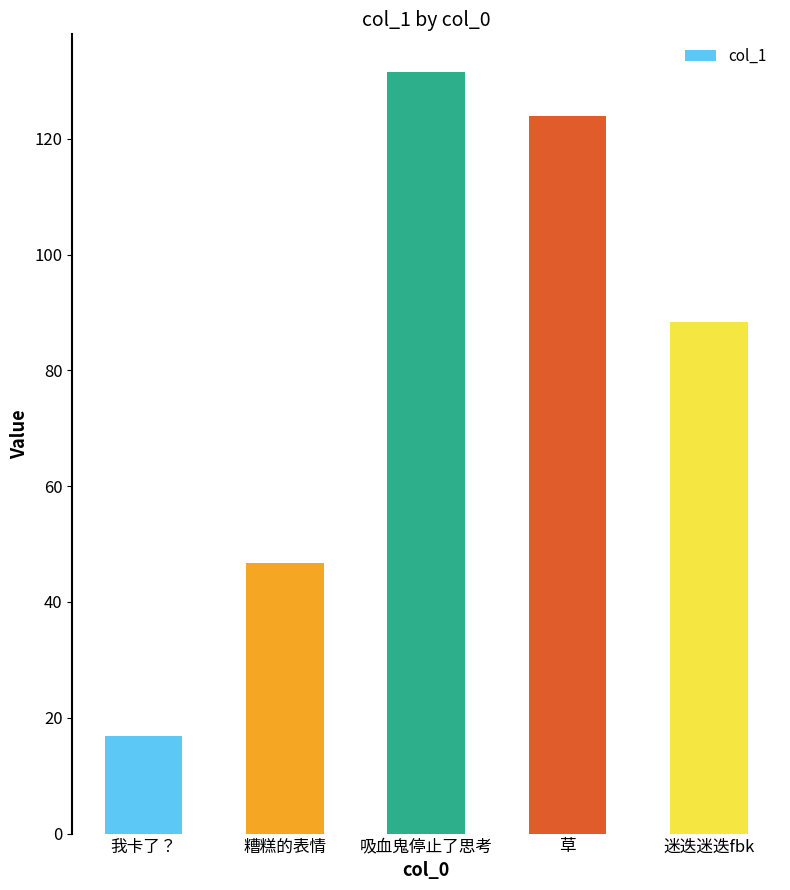

At which category does the chart reach its minimum across all series?

我卡了？